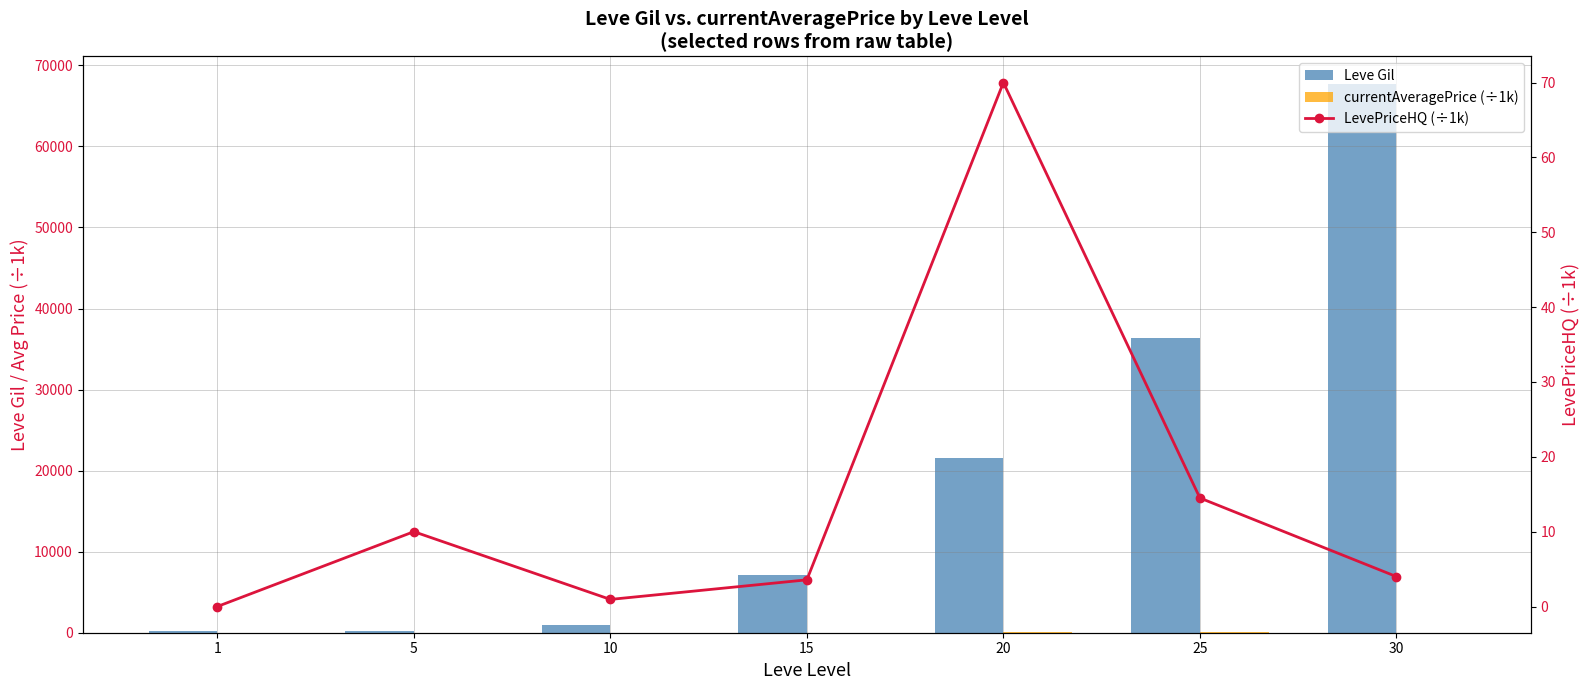

Where is Leve Gil nearest to the value 33945?

25